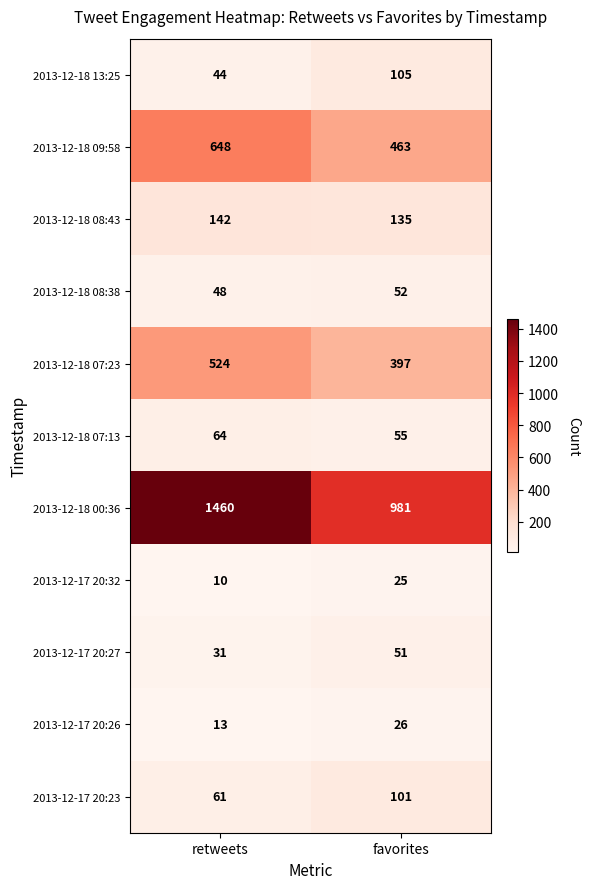

Rank the series by their maximum value, from highest to lowest.

2013-12-18 00:36, 2013-12-18 09:58, 2013-12-18 07:23, 2013-12-18 08:43, 2013-12-18 13:25, 2013-12-17 20:23, 2013-12-18 07:13, 2013-12-18 08:38, 2013-12-17 20:27, 2013-12-17 20:26, 2013-12-17 20:32